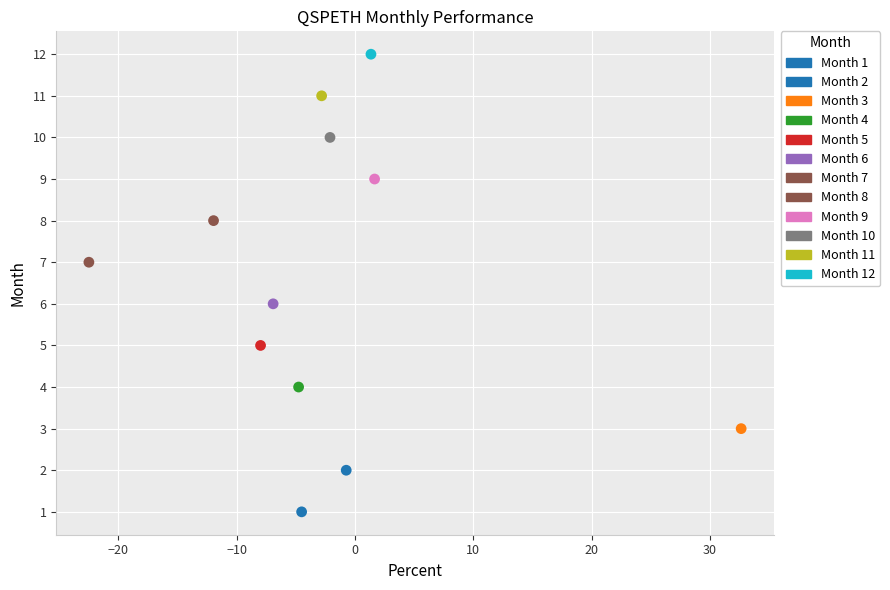

What is the range of Y values (max minus min)?

11